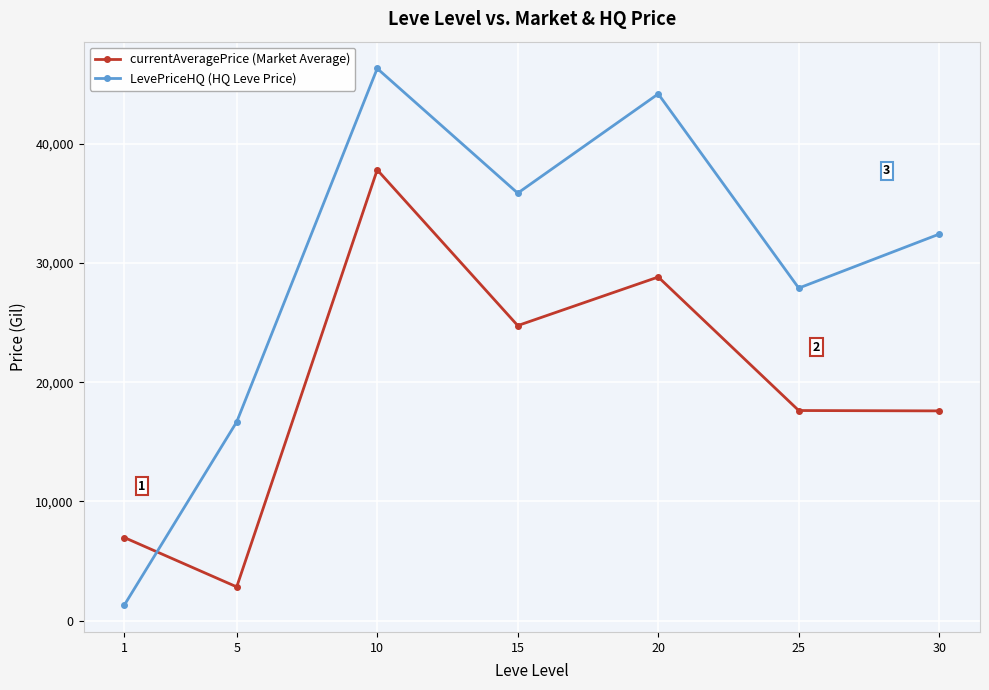

In LevePriceHQ (HQ Leve Price), how many points are higher than both neighbors (excluding endpoints)?

2